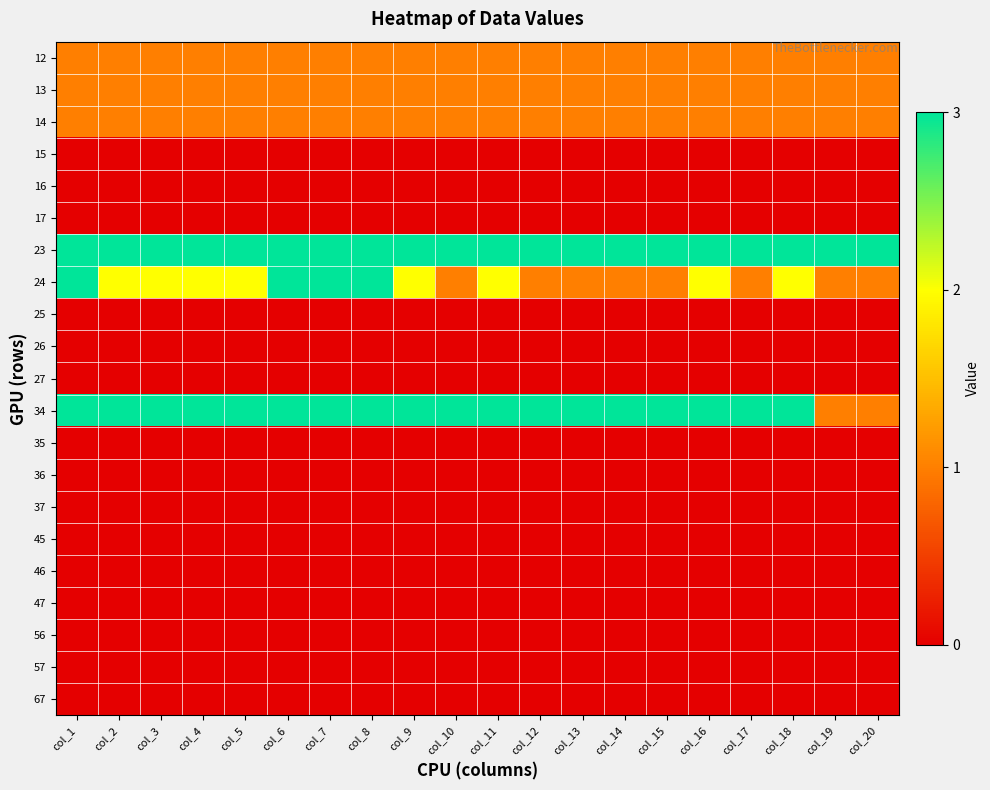

Rank the series by their maximum value, from lowest to highest.

15, 16, 17, 25, 26, 27, 35, 36, 37, 45, 46, 47, 56, 57, 67, 12, 13, 14, 23, 24, 34